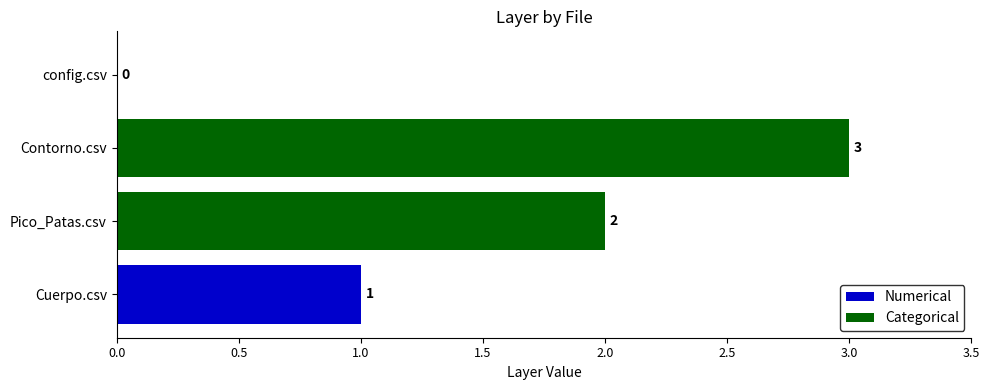

Count the values in the range 1 to 3.

3